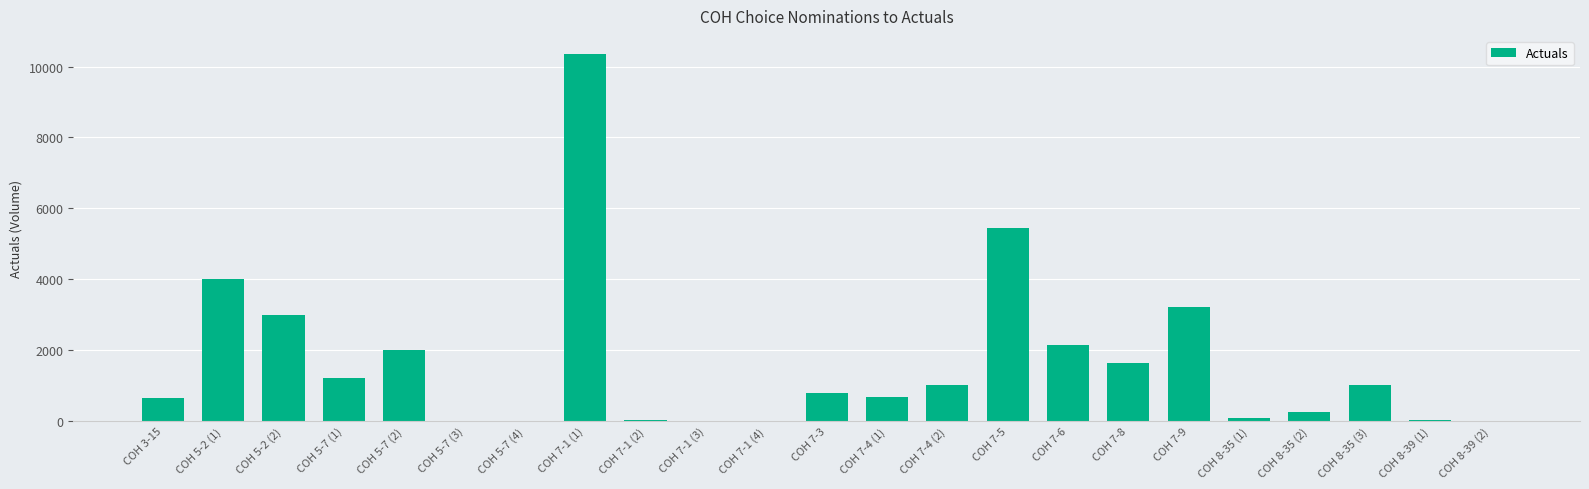

How many categories are shown in the chart?

23